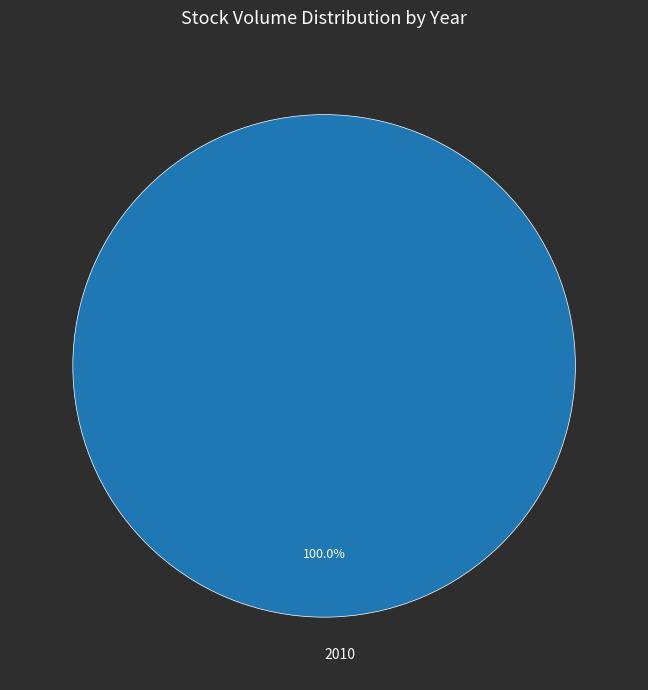

Rank the categories by value from highest to lowest.

2010